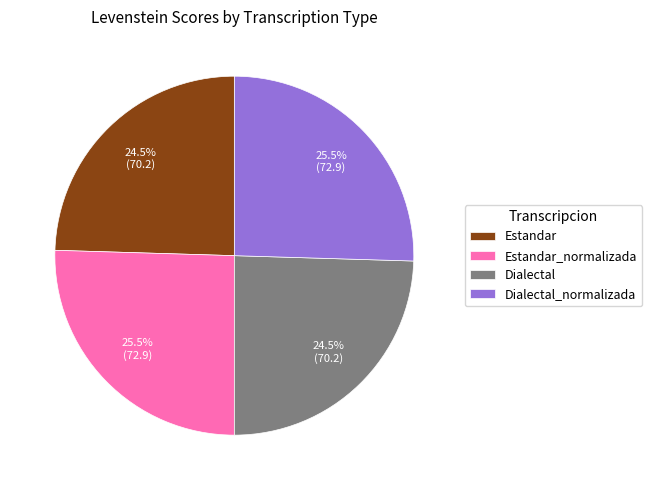

Is there a majority slice in this chart?

No